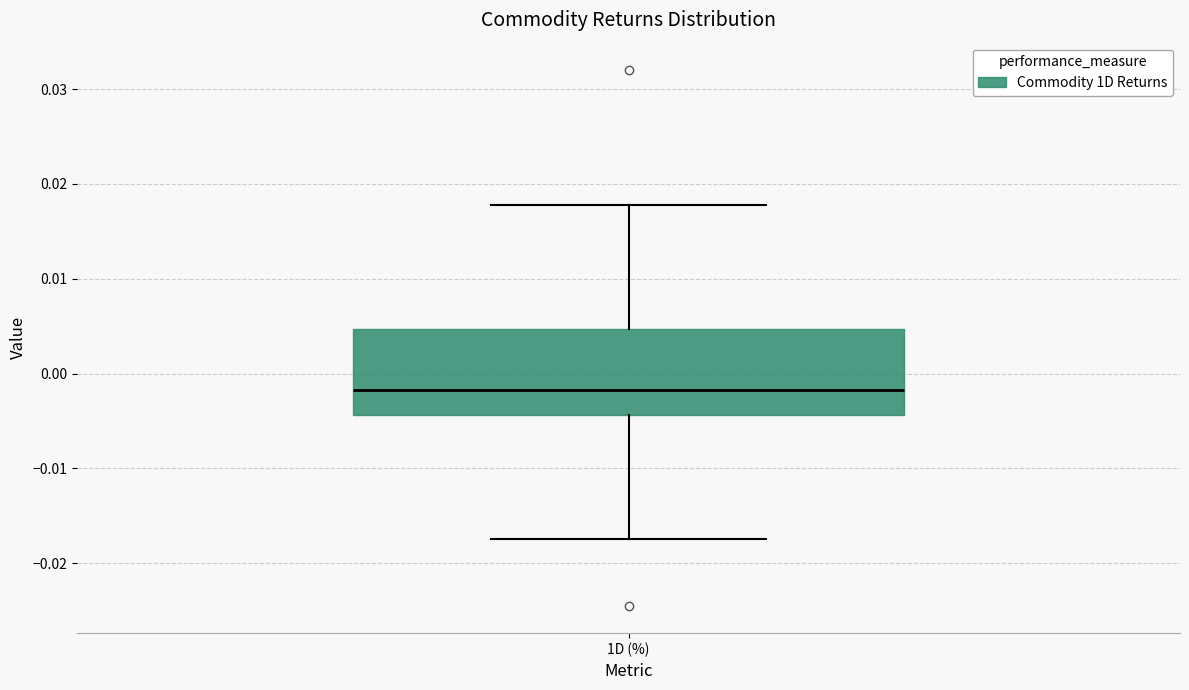

Read this box plot against the y-axis: the position of the median line, the range covered by the box, and the ends of both whiskers. The values are not printed on the chart, so give them approximately, as read against the axis.

median -0.002, box -0.004 to 0.005, whiskers -0.017 to 0.018